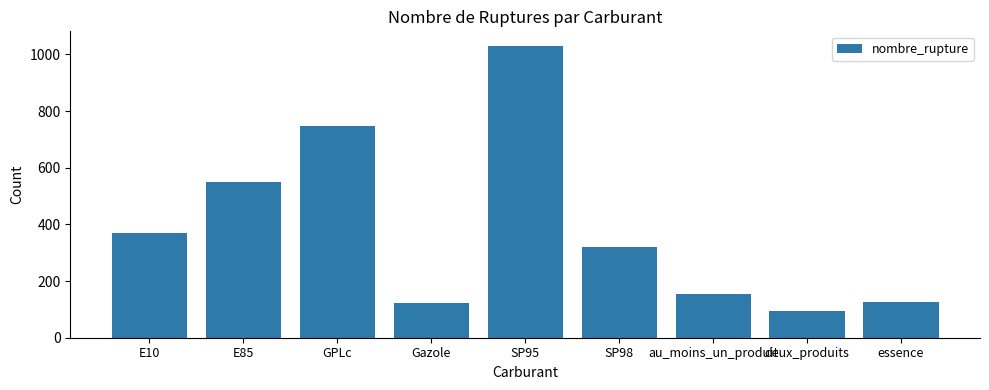

Reading right to left, extract all data points from this chart.

126	94	153	319	1030	121	748	551	370